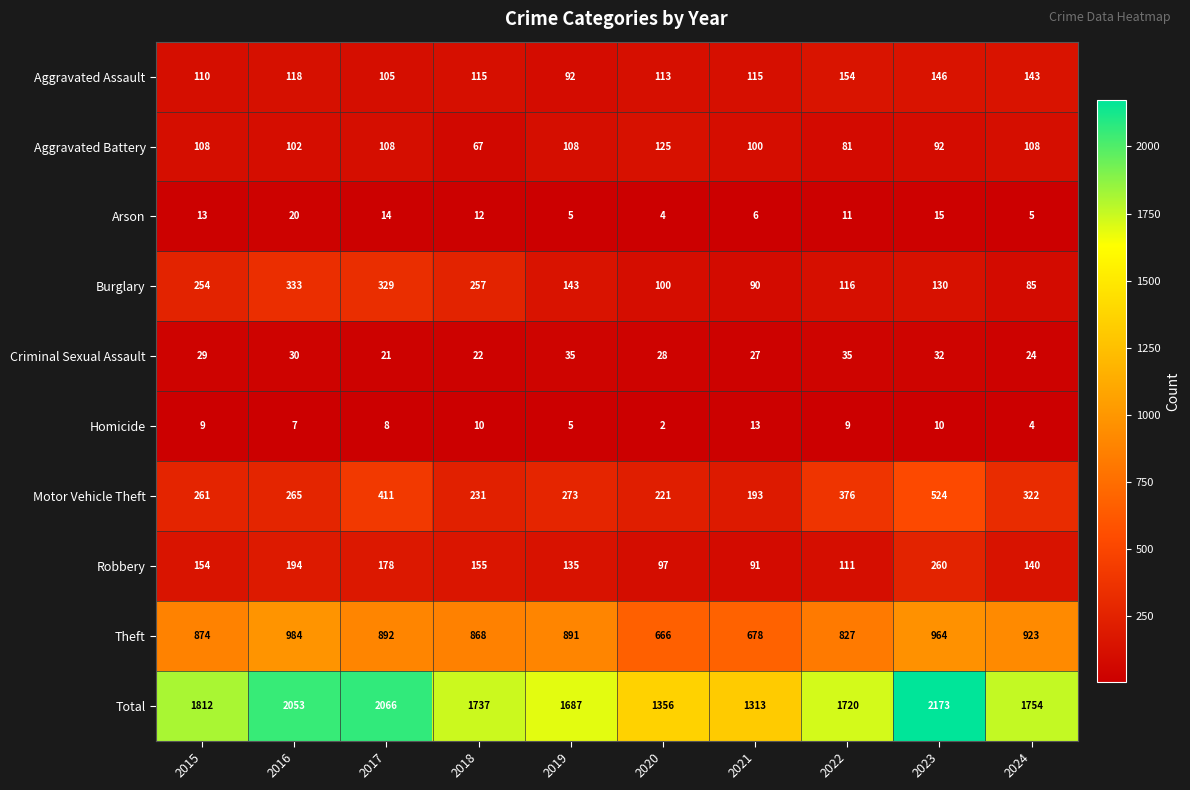

What is the spread (max minus min) of values at 2015?

1803